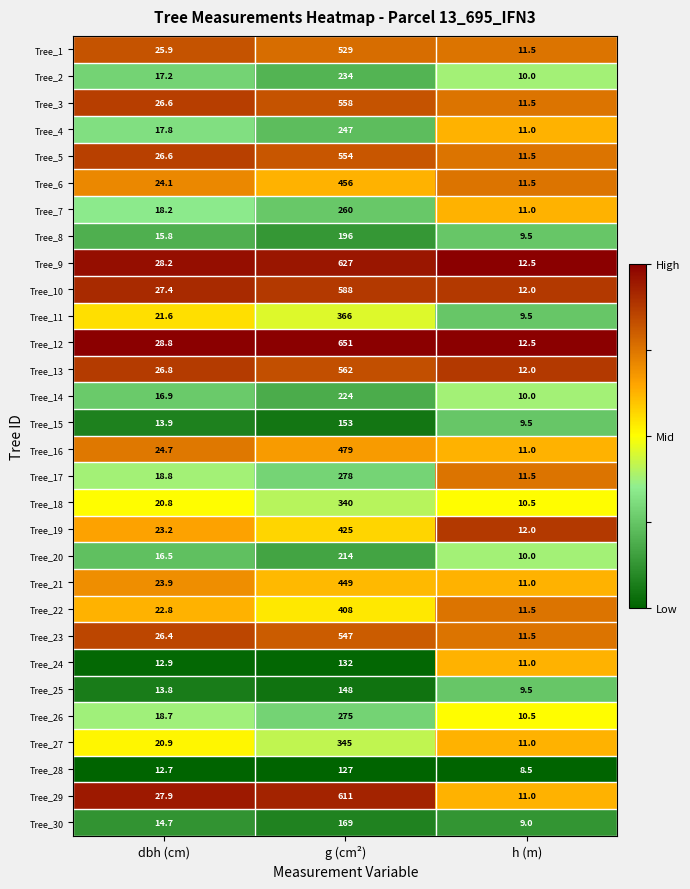

Which series has the widest spread of values?

Tree_12